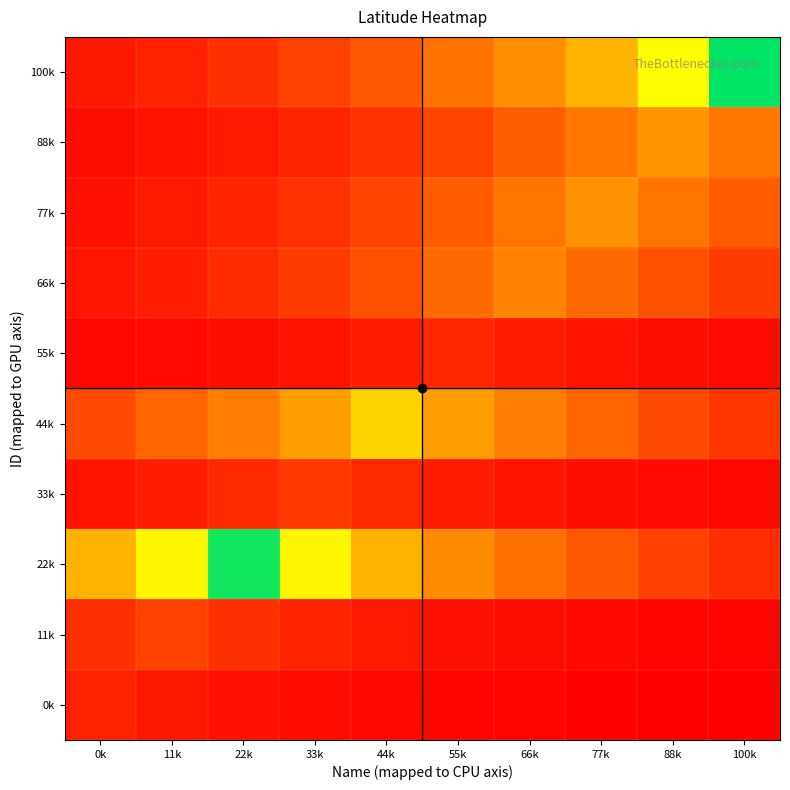

Reading left to right, extract all data points from this chart.

0k: 0k=8289.2	11k=5986.0	22k=4279.8	33k=3015.7	44k=2079.3	55k=1385.6	66k=871.7	77k=491.0	88k=208.9	100k=0.0
11k: 0k=11977.8	11k=16377.3	22k=11977.8	33k=8718.6	44k=6304.1	55k=4515.4	66k=3190.3	77k=2208.6	88k=1481.4	100k=942.7
22k: 0k=53724.6	11k=72729.6	22k=98383.6	33k=72729.6	44k=53724.6	55k=39645.4	66k=29215.2	77k=21488.4	88k=15764.2	100k=11523.6
33k: 0k=5255.2	11k=7302.7	22k=10066.6	33k=13797.4	44k=10066.6	55k=7302.7	66k=5255.2	77k=3738.4	88k=2614.7	100k=1782.2
44k: 0k=18498.6	11k=25179.4	22k=34197.6	33k=46370.8	44k=62803.0	55k=46370.8	66k=34197.6	77k=25179.4	88k=18498.6	100k=13549.3
55k: 0k=1678.0	11k=2474.0	22k=3548.5	33k=4998.9	44k=6956.8	55k=9599.6	66k=6956.8	77k=4998.9	88k=3548.5	100k=2474.0
66k: 0k=5531.4	11k=7675.5	22k=10569.8	33k=14476.7	44k=19750.4	55k=26869.2	66k=36478.5	77k=26869.2	88k=19750.4	100k=14476.7
77k: 0k=4654.2	11k=6491.4	22k=8971.5	33k=12319.2	44k=16838.1	55k=22938.0	66k=31172.0	77k=42286.7	88k=31172.0	100k=22938.0
88k: 0k=3353.9	11k=4736.2	22k=6602.1	33k=9120.9	44k=12520.8	55k=17110.3	66k=23305.4	77k=31668.0	88k=42956.3	100k=31668.0
100k: 0k=6163.5	11k=8528.8	22k=11721.6	33k=16031.4	44k=21849.1	55k=29702.1	66k=40302.6	77k=54611.7	88k=73927.0	100k=100000.0